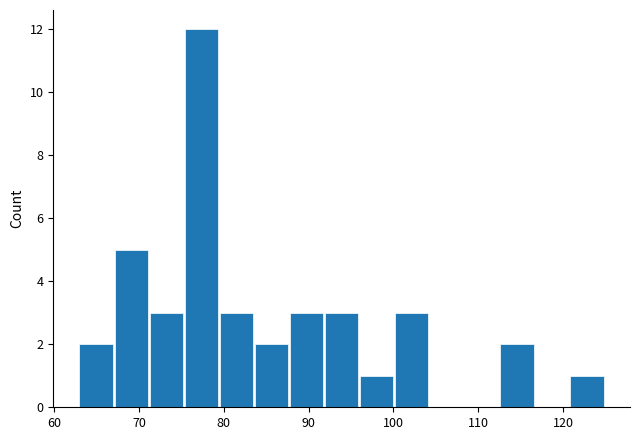

Reading left to right, transcribe this chart: for each bar, give the range it covers on the x-axis and its height. Neither the bar edges nor the heights are printed on the chart, so give them approximately, as read against the axes.

63 to 67: 2
67 to 71: 5
71 to 75: 3
75 to 80: 12
80 to 84: 3
84 to 88: 2
88 to 92: 3
92 to 96: 3
96 to 100: 1
100 to 104: 3
104 to 108: 0
108 to 113: 0
113 to 117: 2
117 to 121: 0
121 to 125: 1